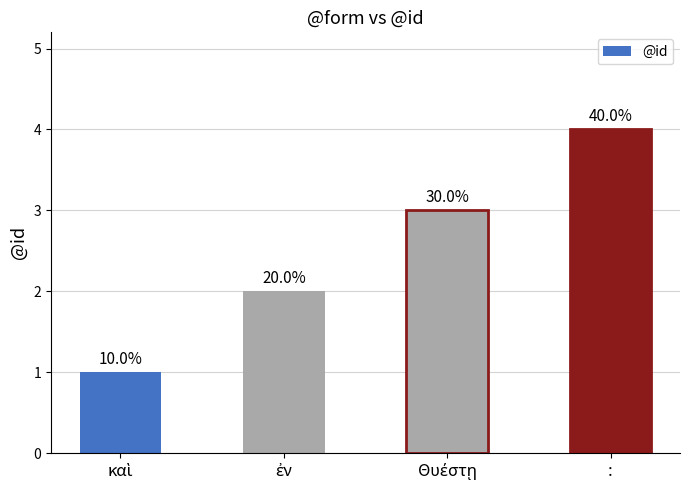

Read the value at καὶ.

1